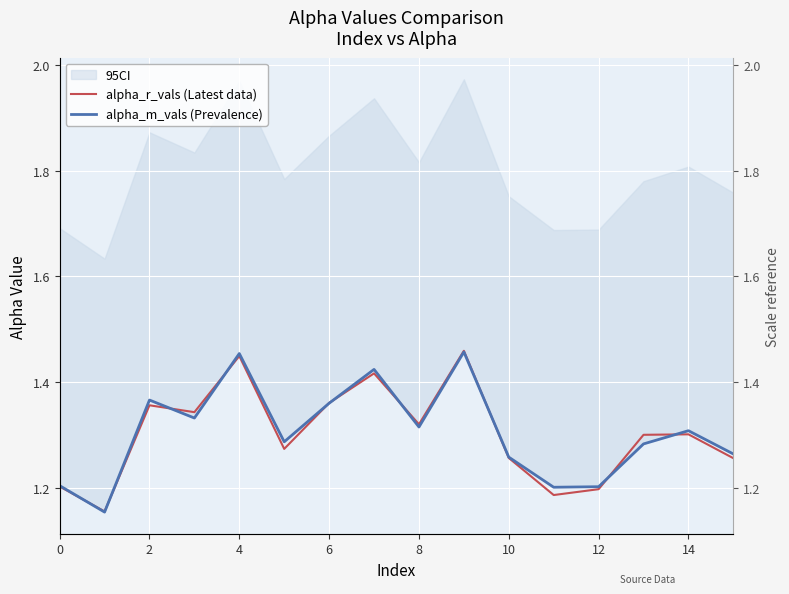

List the series in order of their overall mean, highest first.

alpha_m_vals (Prevalence), alpha_r_vals (Latest data)